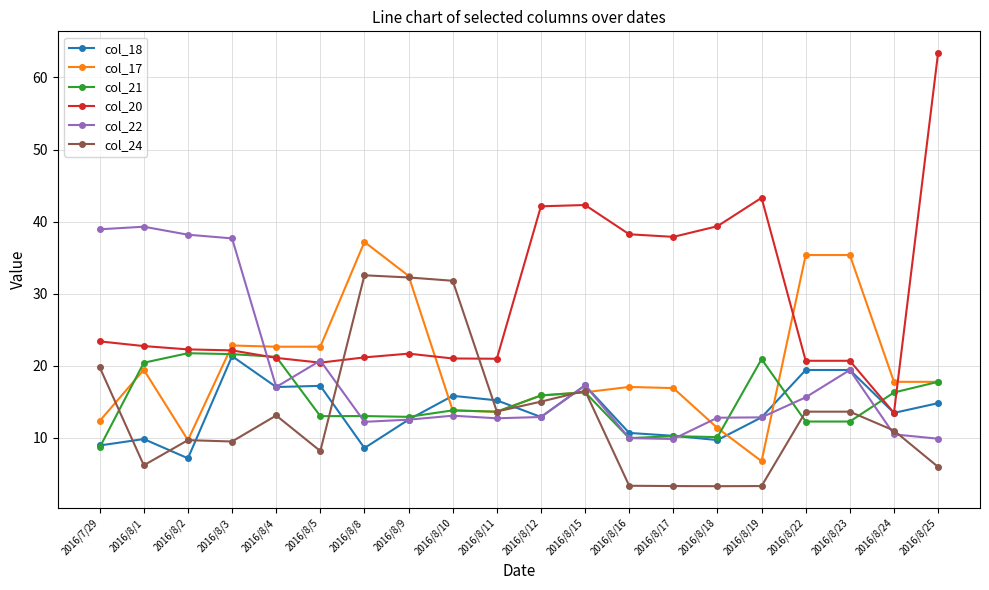

What is the lowest value of the col_21 series?

8.7